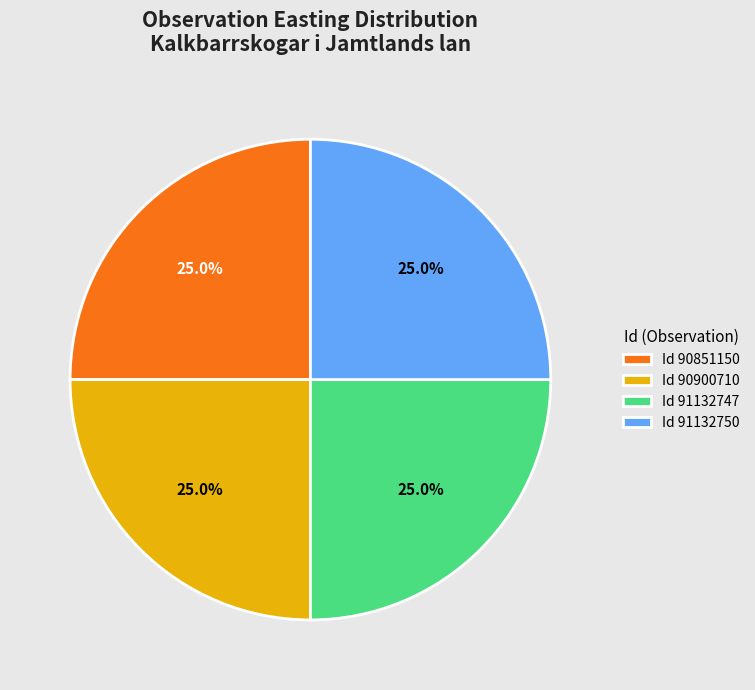

What is the ratio of the value at Id 91132747 to the value at Id 90900710?

1.0